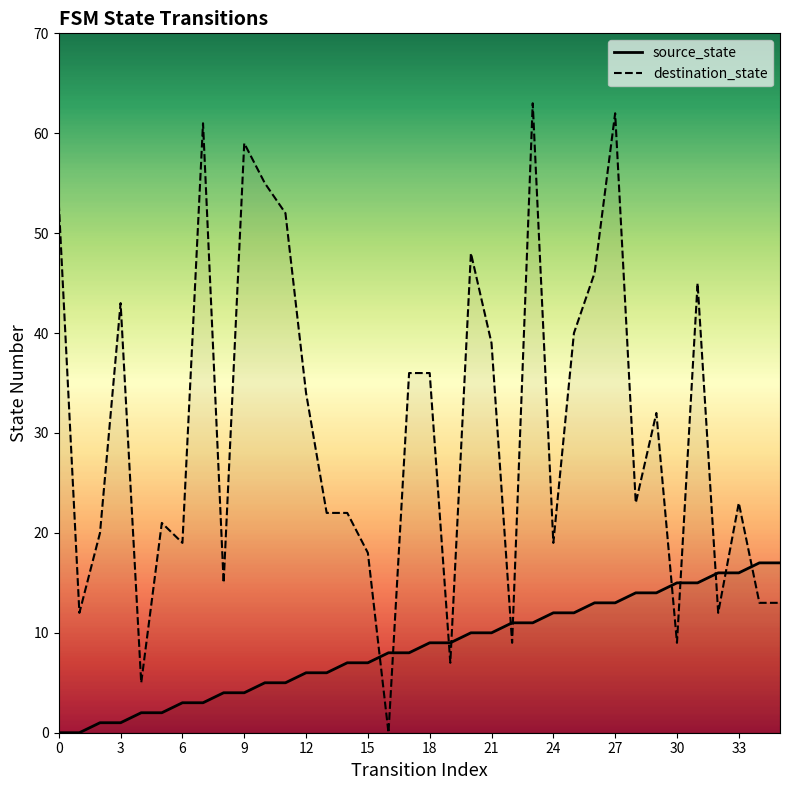

Which has a higher value, 7 or 8?

8